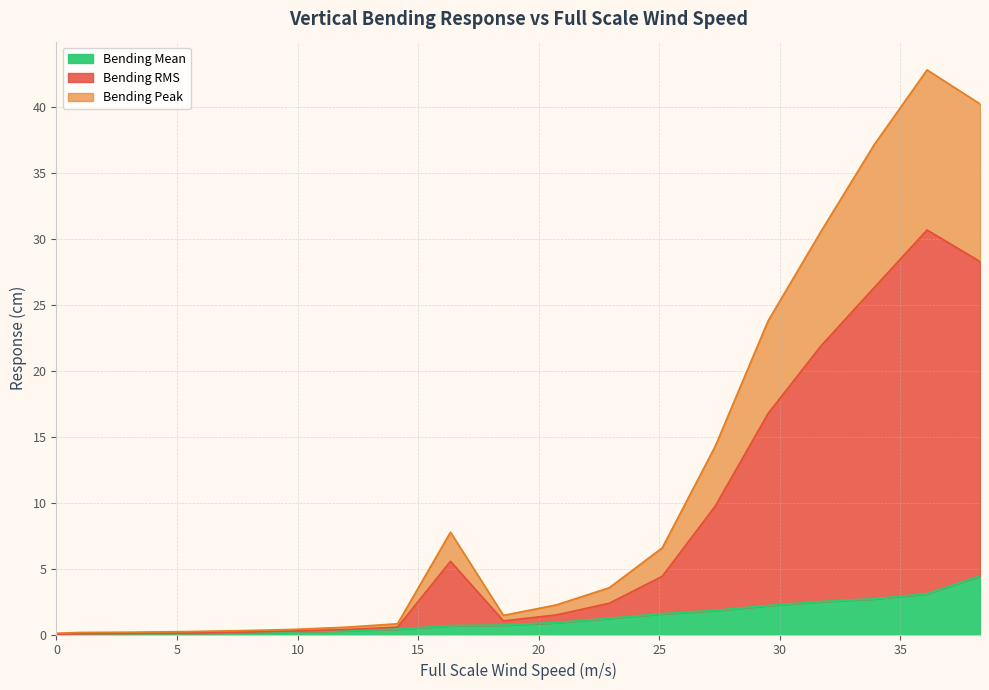

Reading left to right, list all the values displayed in this chart.

Bending RMS: 0=0.0	0.9668856009105246=0.0	3.163596432583316=0.1	5.360307264256108=0.1	7.557018095928901=0.2	9.753728927601692=0.3	11.950439759274483=0.4	14.147150590947275=0.6	16.343861422620066=5.5	18.540572254292858=1.0	20.73728308596565=1.5	22.933993917638443=2.4	25.13070474931124=4.4	27.327415580984024=9.7	29.524126412656816=16.8	31.72083724432961=21.9	33.917548076002404=26.3	36.1142589076752=30.7	38.31096973934799=28.3
Bending Peak: 0=0.1	0.9668856009105246=0.2	3.163596432583316=0.2	5.360307264256108=0.2	7.557018095928901=0.3	9.753728927601692=0.4	11.950439759274483=0.5	14.147150590947275=0.8	16.343861422620066=7.8	18.540572254292858=1.5	20.73728308596565=2.2	22.933993917638443=3.5	25.13070474931124=6.6	27.327415580984024=14.3	29.524126412656816=23.8	31.72083724432961=30.6	33.917548076002404=37.1	36.1142589076752=42.8	38.31096973934799=40.2
Bending Mean: 0=-0.0	0.9668856009105246=0.0	3.163596432583316=0.0	5.360307264256108=0.1	7.557018095928901=0.1	9.753728927601692=0.2	11.950439759274483=0.3	14.147150590947275=0.4	16.343861422620066=0.7	18.540572254292858=0.7	20.73728308596565=0.9	22.933993917638443=1.2	25.13070474931124=1.6	27.327415580984024=1.8	29.524126412656816=2.2	31.72083724432961=2.5	33.917548076002404=2.7	36.1142589076752=3.1	38.31096973934799=4.4